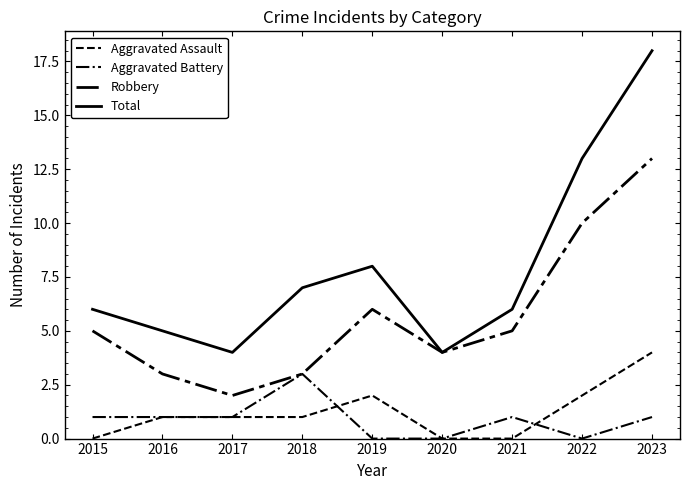

True or false: Total and Robbery cross at least once.

False